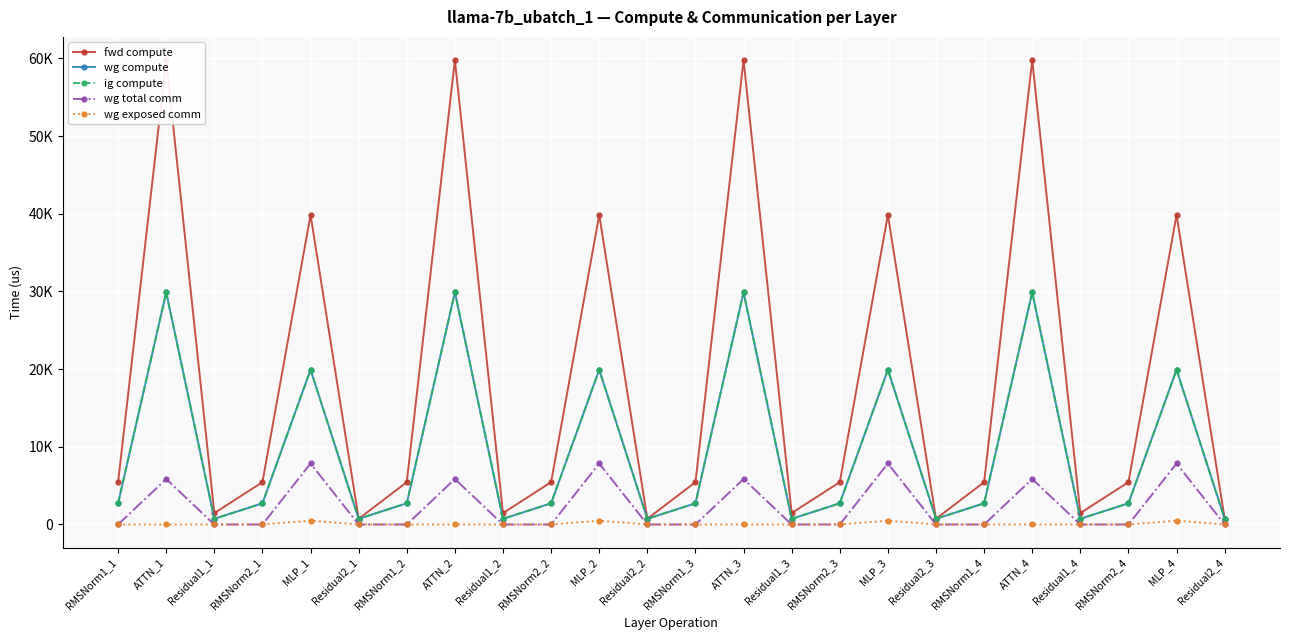

What is the total value across all series at MLP_4?

88041.4